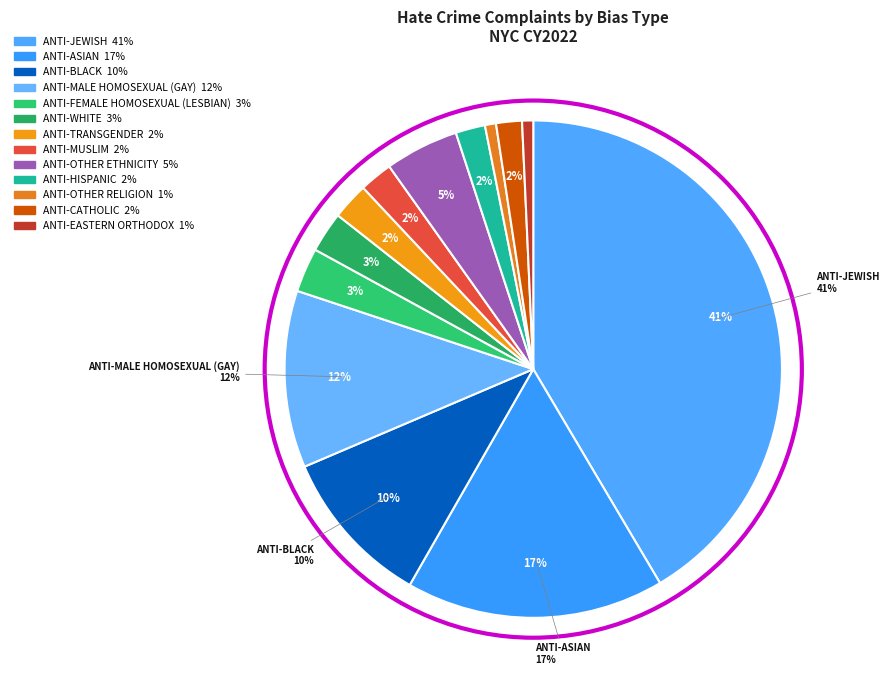

Does ANTI-WHITE represent more than half of the total?

No